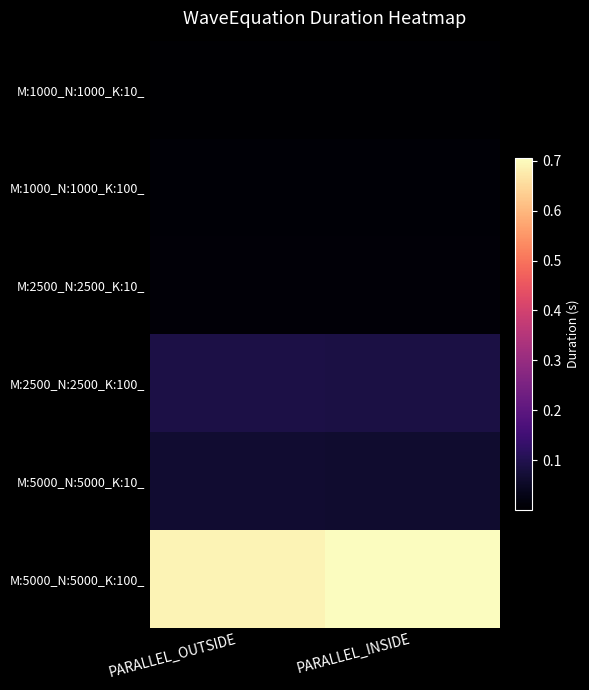

At PARALLEL_INSIDE, list the series in order from smallest to largest.

M:1000_N:1000_K:10_, M:1000_N:1000_K:100_, M:2500_N:2500_K:10_, M:5000_N:5000_K:10_, M:2500_N:2500_K:100_, M:5000_N:5000_K:100_